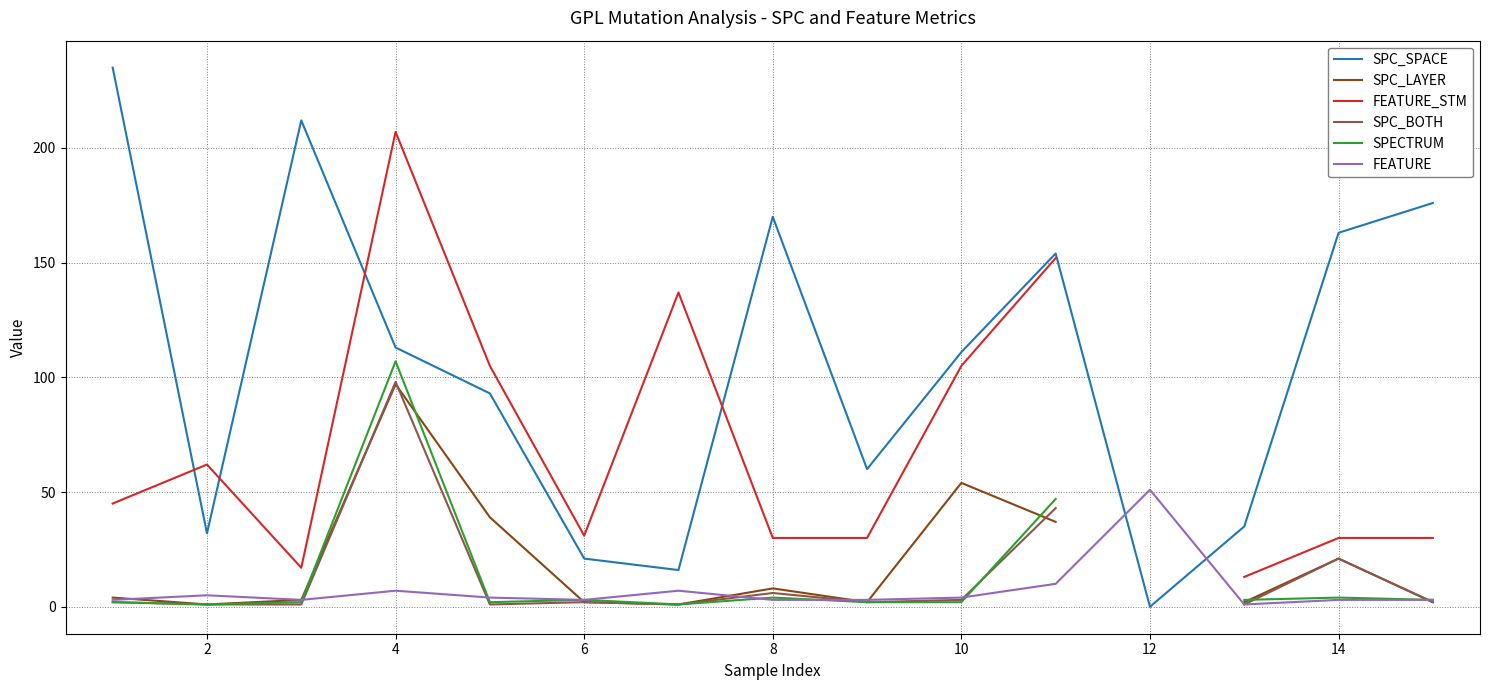

How many data points in SPC_SPACE are above 111?

7